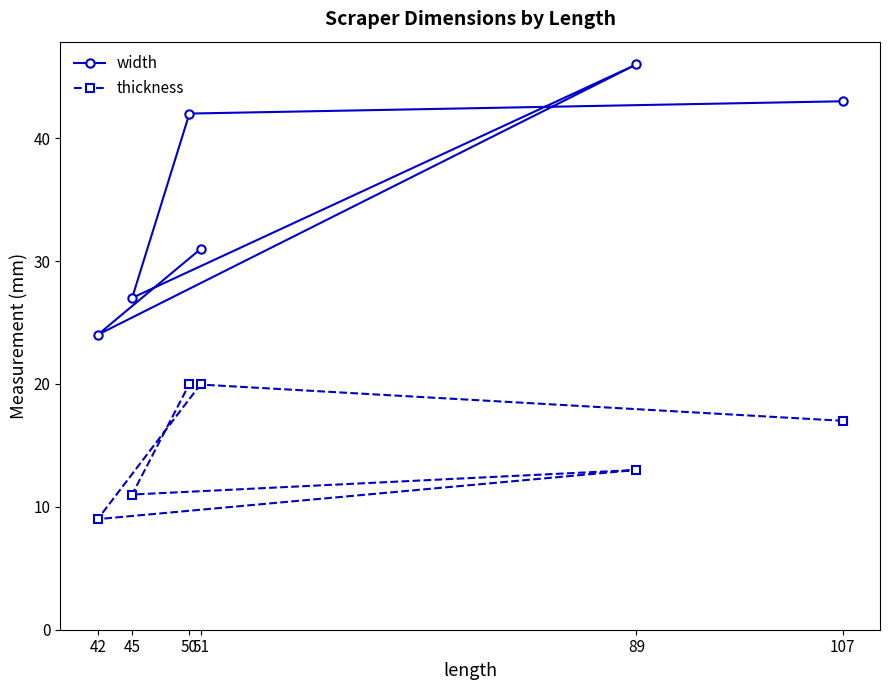

What is the minimum value for thickness?

9